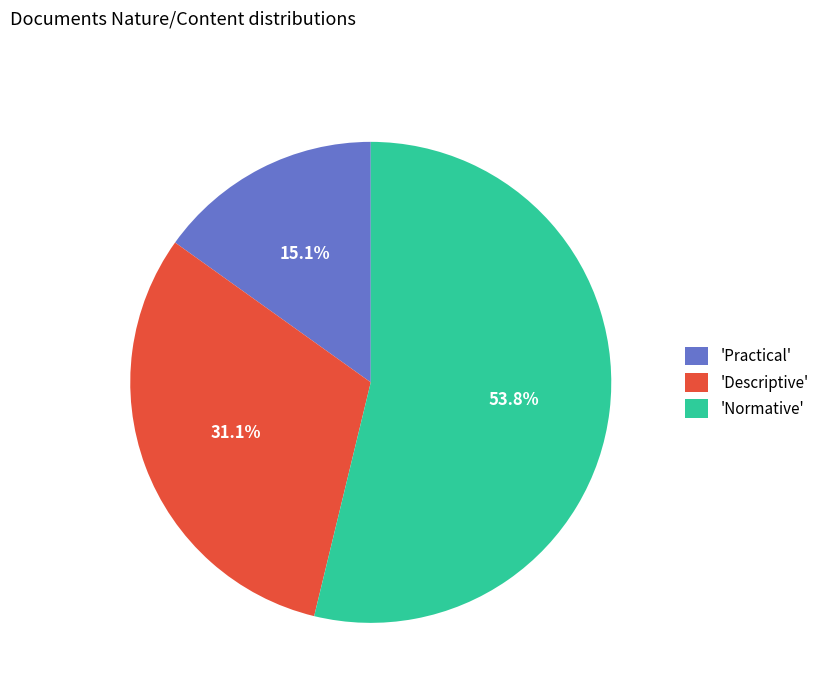

Count the number of slices in the pie.

3